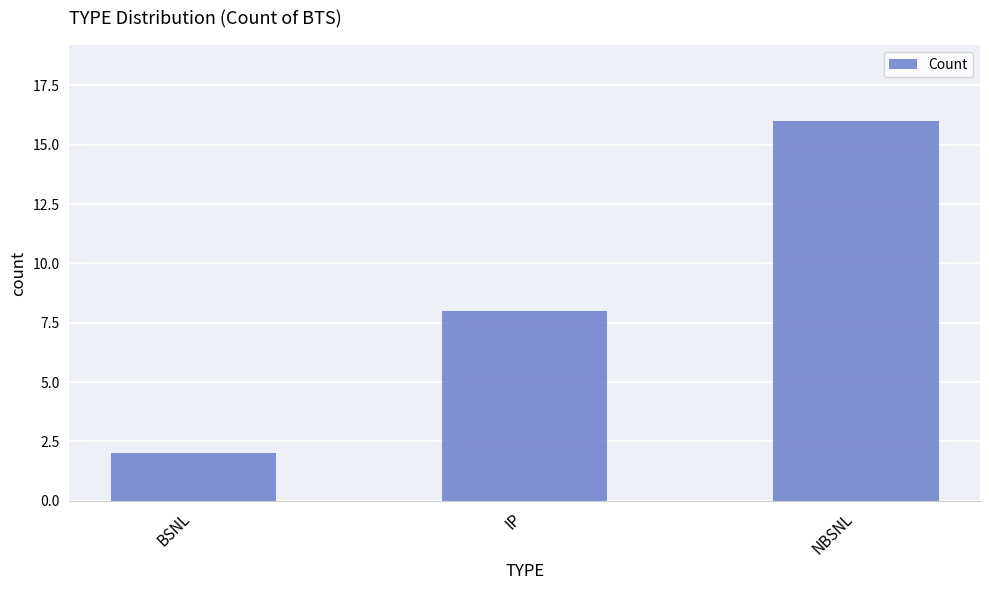

Rank the categories by value from highest to lowest.

NBSNL, IP, BSNL